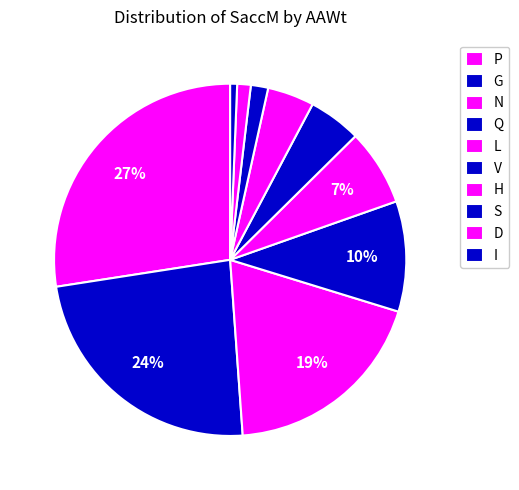

To the nearest percent, what is the combined percentage of P and G?

51%